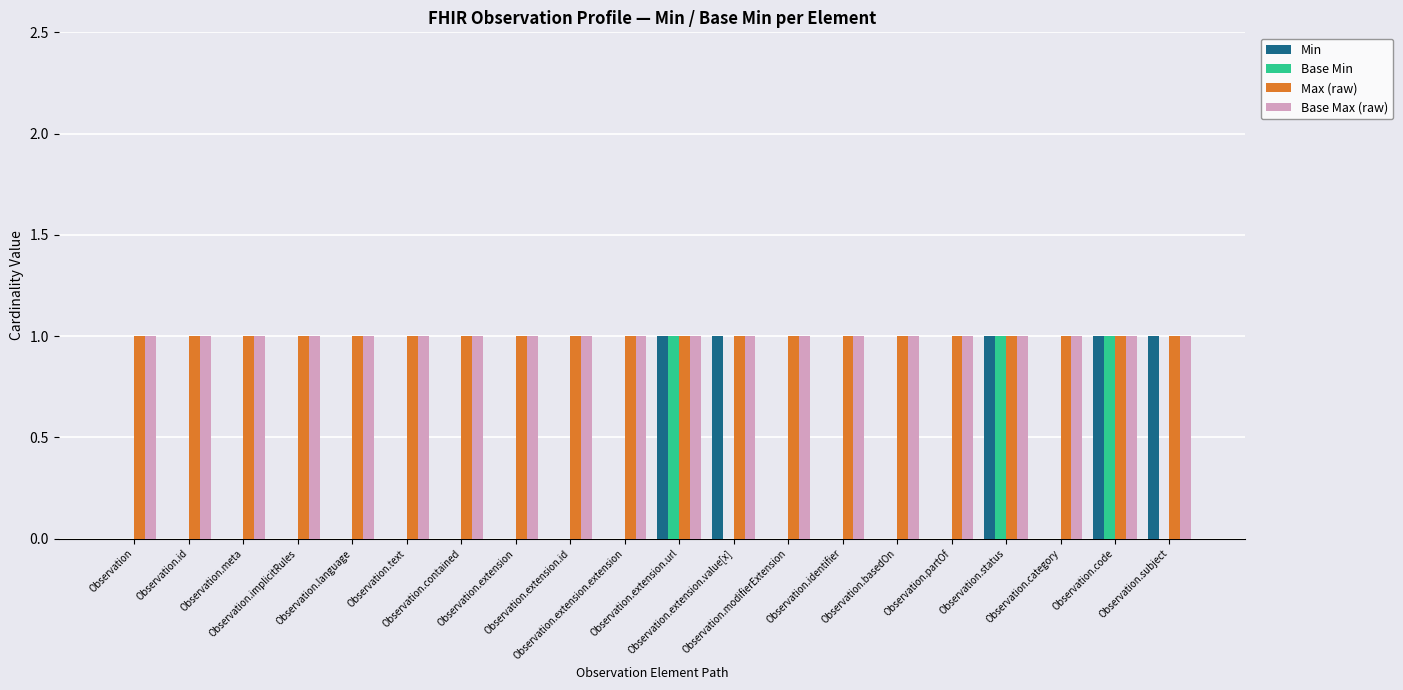

Reading left to right, extract all data points from this chart.

Min: Observation=0	Observation.id=0	Observation.meta=0	Observation.implicitRules=0	Observation.language=0	Observation.text=0	Observation.contained=0	Observation.extension=0	Observation.extension.id=0	Observation.extension.extension=0	Observation.extension.url=1	Observation.extension.value[x]=1	Observation.modifierExtension=0	Observation.identifier=0	Observation.basedOn=0	Observation.partOf=0	Observation.status=1	Observation.category=0	Observation.code=1	Observation.subject=1
Base Min: Observation=0	Observation.id=0	Observation.meta=0	Observation.implicitRules=0	Observation.language=0	Observation.text=0	Observation.contained=0	Observation.extension=0	Observation.extension.id=0	Observation.extension.extension=0	Observation.extension.url=1	Observation.extension.value[x]=0	Observation.modifierExtension=0	Observation.identifier=0	Observation.basedOn=0	Observation.partOf=0	Observation.status=1	Observation.category=0	Observation.code=1	Observation.subject=0
Max (raw): Observation=1	Observation.id=1	Observation.meta=1	Observation.implicitRules=1	Observation.language=1	Observation.text=1	Observation.contained=1	Observation.extension=1	Observation.extension.id=1	Observation.extension.extension=1	Observation.extension.url=1	Observation.extension.value[x]=1	Observation.modifierExtension=1	Observation.identifier=1	Observation.basedOn=1	Observation.partOf=1	Observation.status=1	Observation.category=1	Observation.code=1	Observation.subject=1
Base Max (raw): Observation=1	Observation.id=1	Observation.meta=1	Observation.implicitRules=1	Observation.language=1	Observation.text=1	Observation.contained=1	Observation.extension=1	Observation.extension.id=1	Observation.extension.extension=1	Observation.extension.url=1	Observation.extension.value[x]=1	Observation.modifierExtension=1	Observation.identifier=1	Observation.basedOn=1	Observation.partOf=1	Observation.status=1	Observation.category=1	Observation.code=1	Observation.subject=1